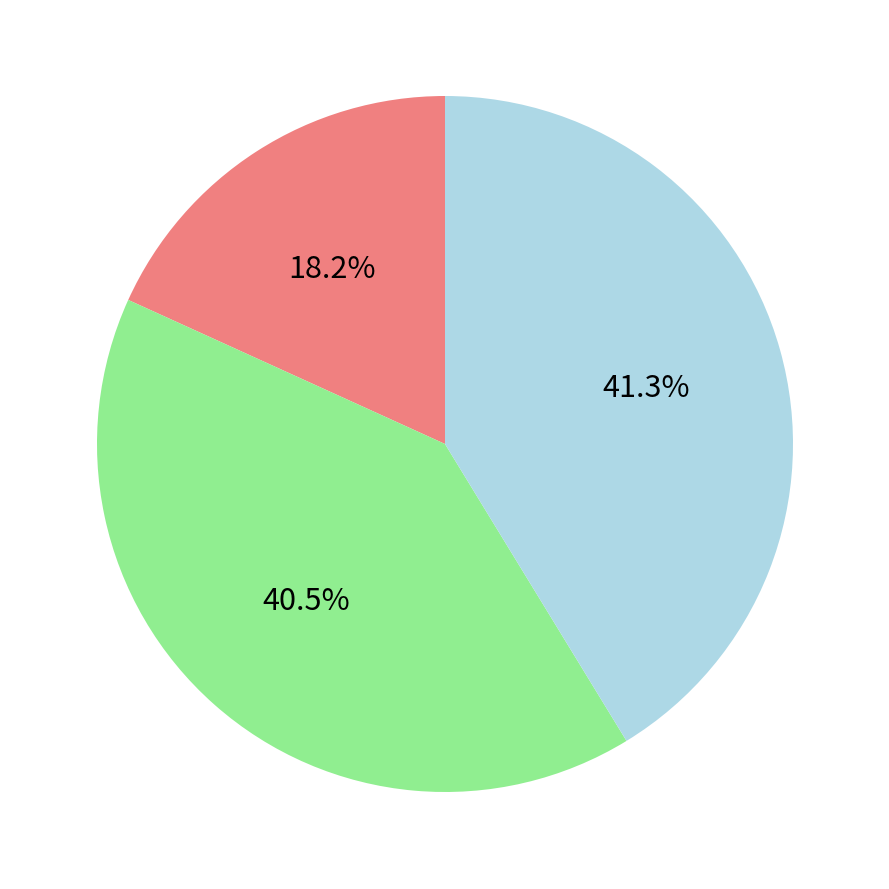

Is there a majority slice in this chart?

No